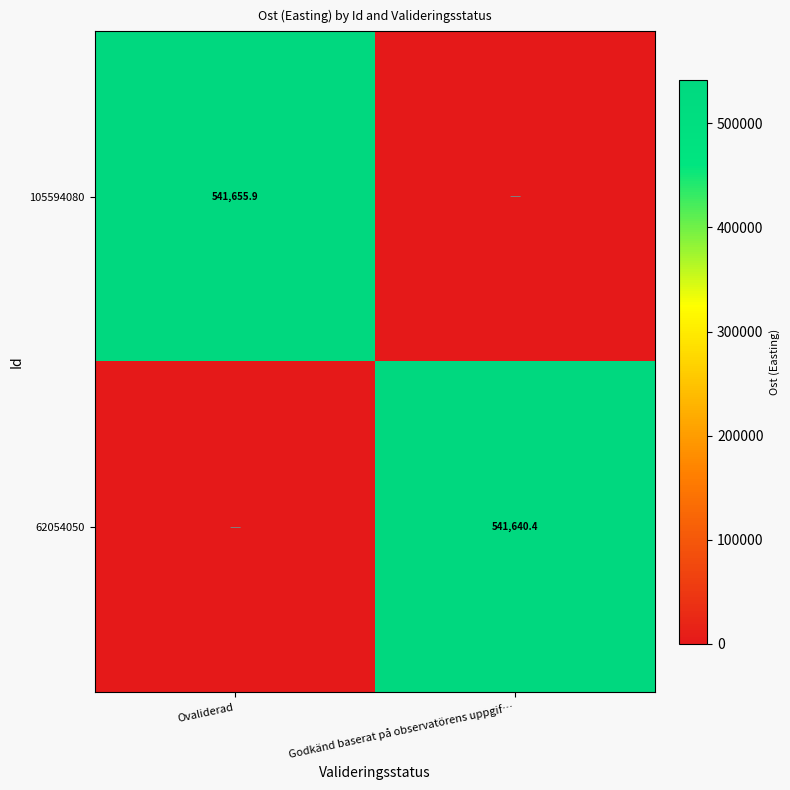

The value of 62054050 at Godkänd baserat på observatörens uppgif… is 825165.7. True or false?

False